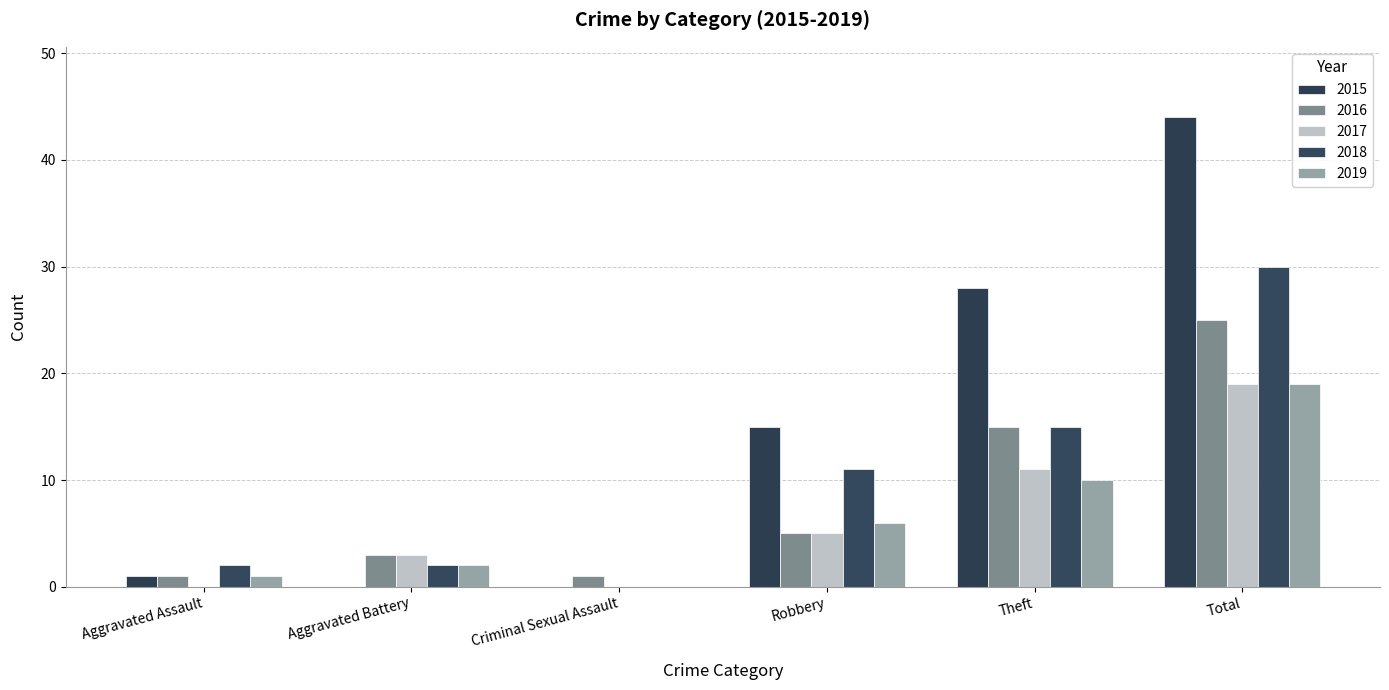

List the labels in order of 2017 value, largest first.

Total, Theft, Robbery, Aggravated Battery, Aggravated Assault, Criminal Sexual Assault